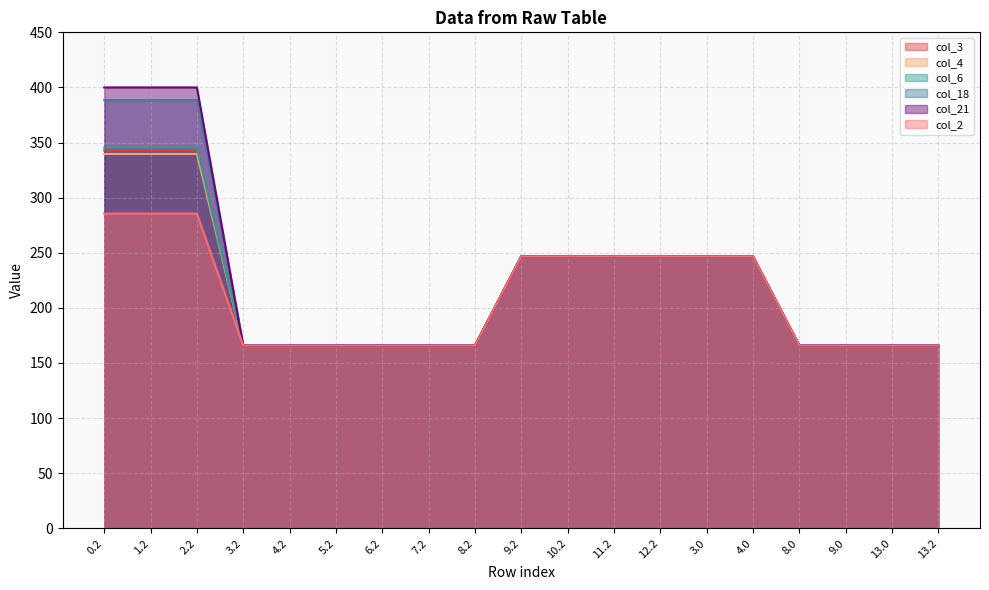

Reading left to right, what are all the values shown in this chart?

col_3: 342.7	342.7	342.7	165.8	165.8	165.8	165.8	165.8	165.8	246.7	246.7	246.7	246.7	246.7	246.7	165.8	165.8	165.8	165.8
col_4: 339.6	339.6	339.6	165.8	165.8	165.8	165.8	165.8	165.8	246.7	246.7	246.7	246.7	246.7	246.7	165.8	165.8	165.8	165.8
col_6: 345.2	345.2	345.2	165.8	165.8	165.8	165.8	165.8	165.8	246.7	246.7	246.7	246.7	246.7	246.7	165.8	165.8	165.8	165.8
col_18: 388.5	388.5	388.5	165.8	165.8	165.8	165.8	165.8	165.8	246.7	246.7	246.7	246.7	246.7	246.7	165.8	165.8	165.8	165.8
col_21: 400.0	400.0	400.0	165.8	165.8	165.8	165.8	165.8	165.8	246.7	246.7	246.7	246.7	246.7	246.7	165.8	165.8	165.8	165.8
col_2: 285.5	285.5	285.5	165.8	165.8	165.8	165.8	165.8	165.8	246.7	246.7	246.7	246.7	246.7	246.7	165.8	165.8	165.8	165.8